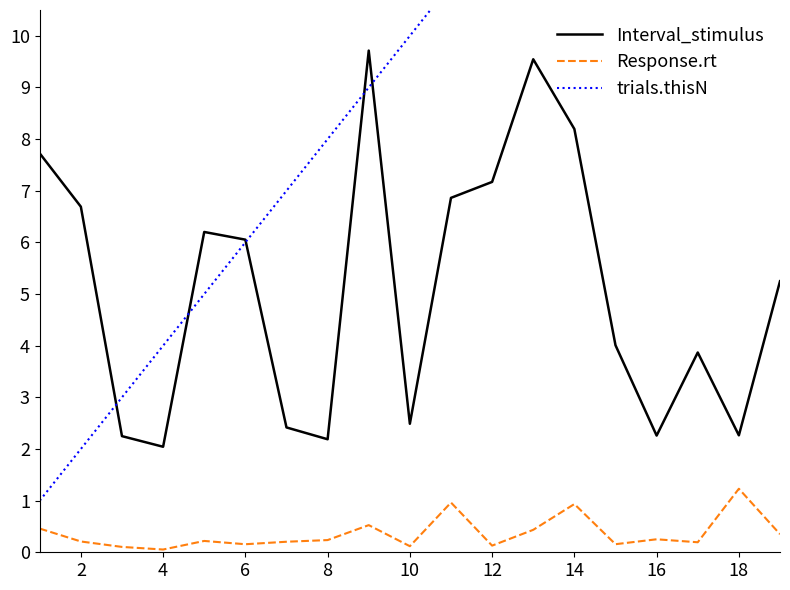

What is the lowest value of the Interval_stimulus series?

2.0